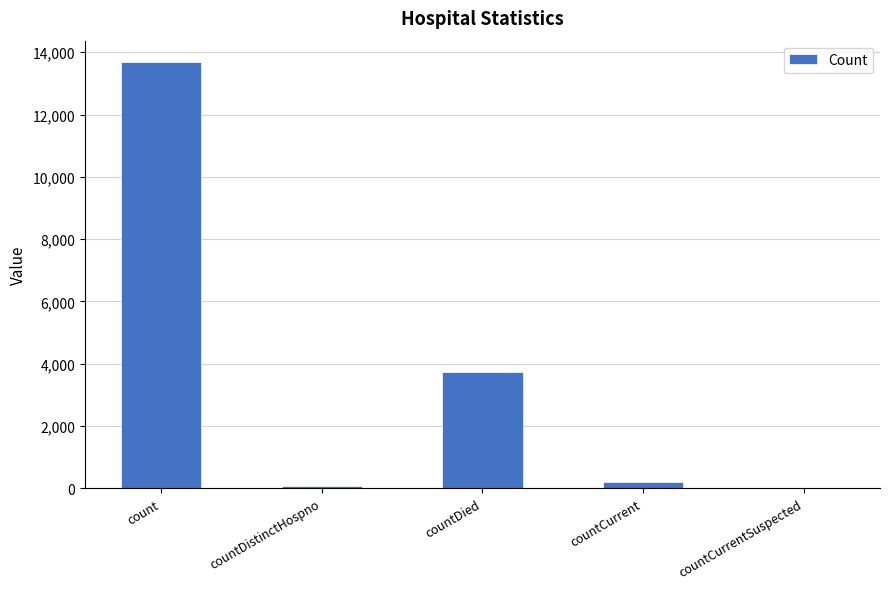

Read the value at countCurrent.

210